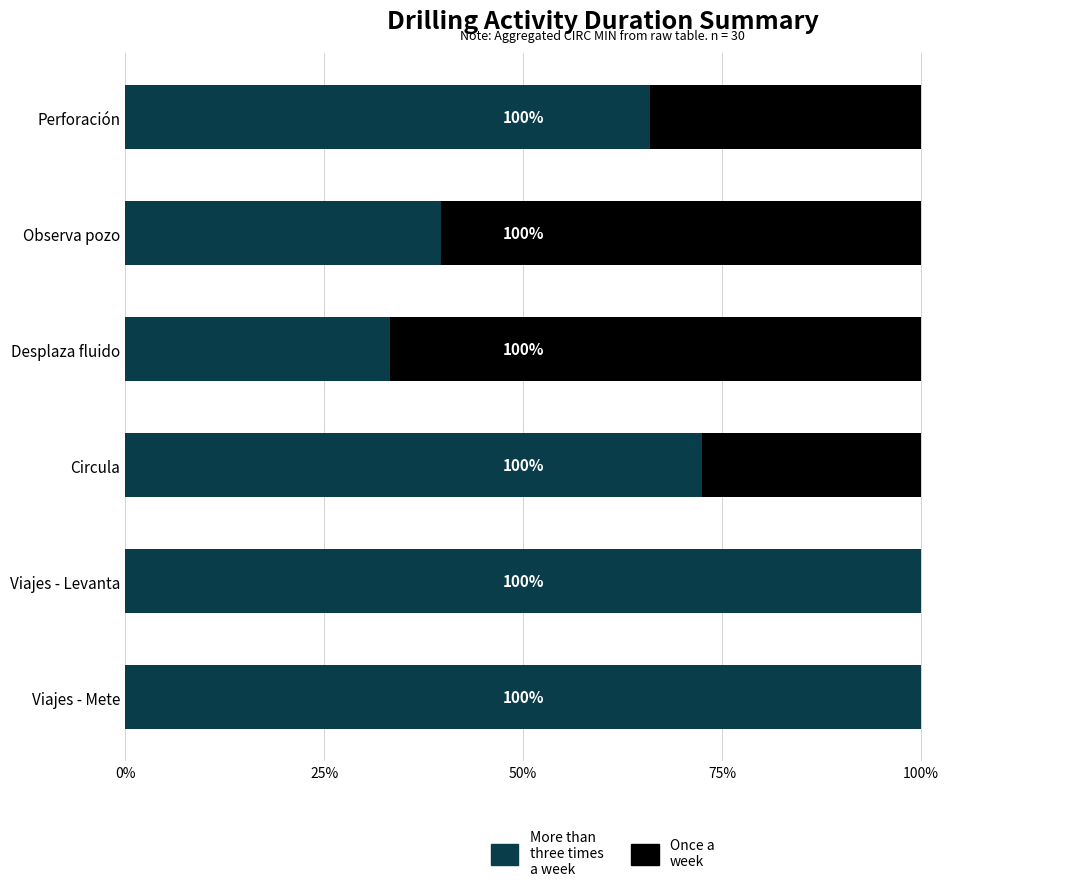

What is the total value across all series at Observa pozo?

100.0